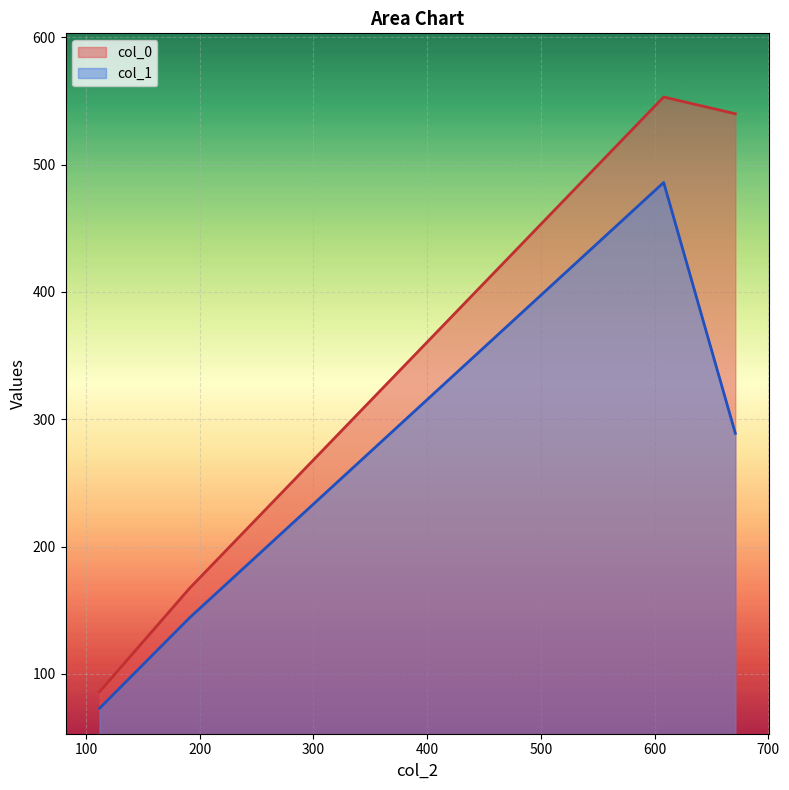

What is the lowest value of the col_0 series?

86.0